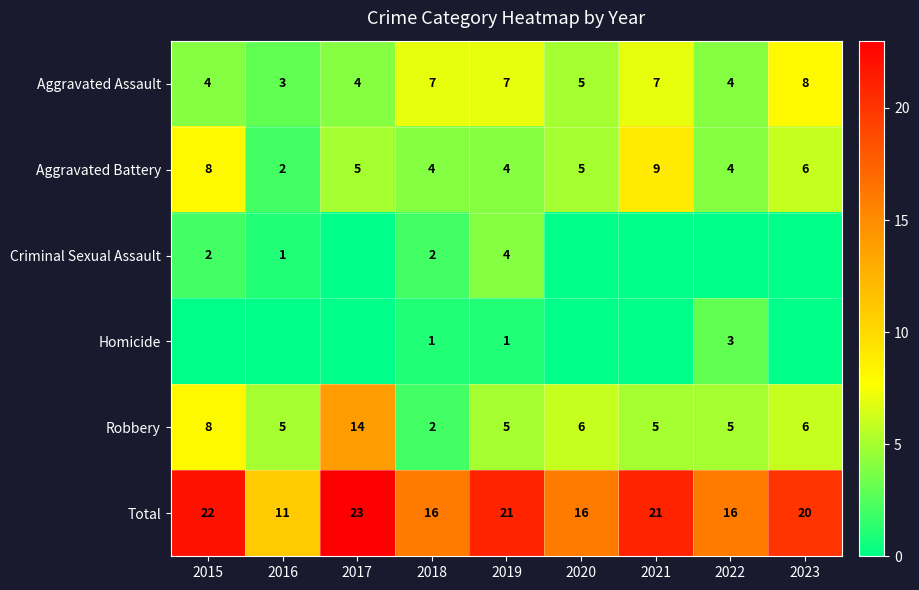

How many data points in Robbery are less than 5?

1